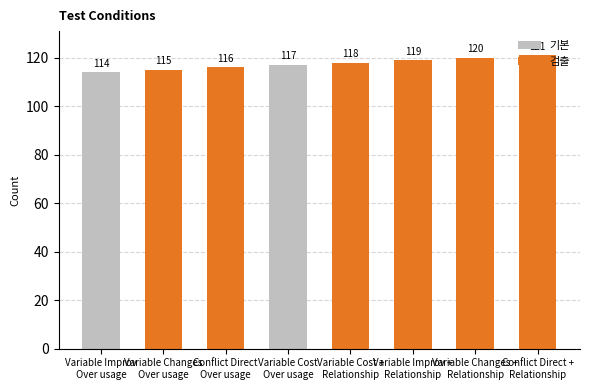

What is the value of the 2nd bar from the left?

115